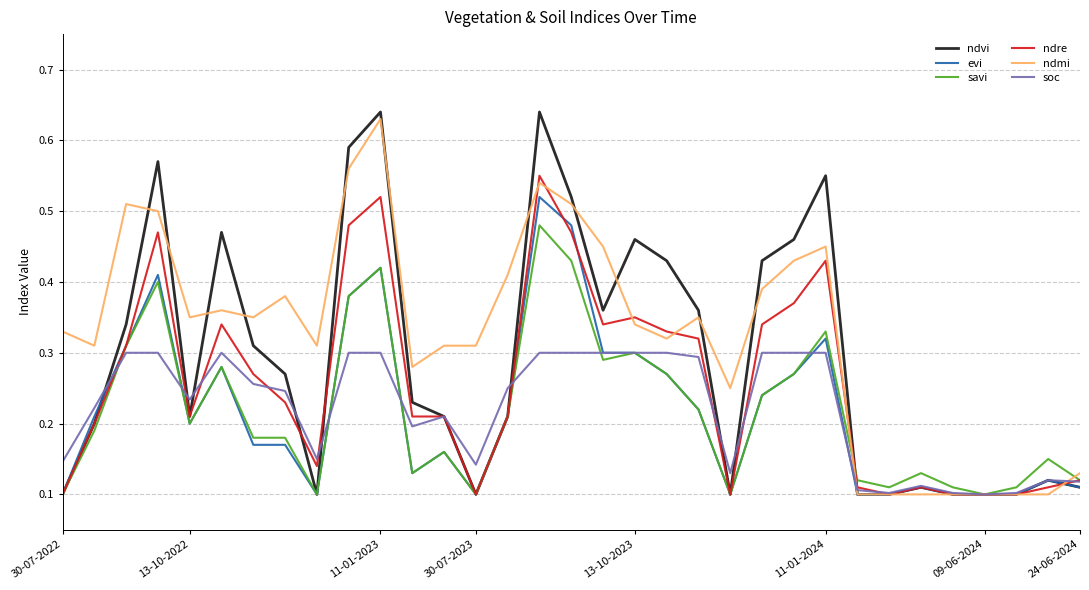

Which series has the widest spread of values?

ndvi